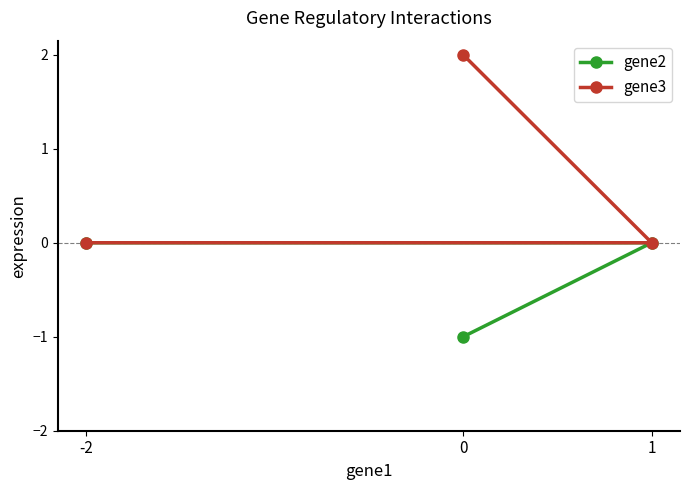

Reading left to right, what are all the values shown in this chart?

gene2: -2=0	0=-1	1=0
gene3: -2=0	0=2	1=0